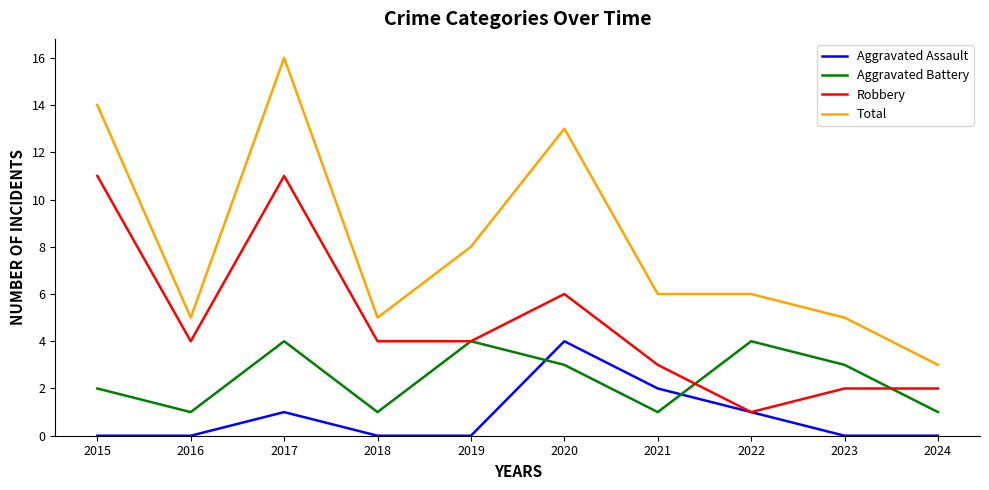

List the series in order of their overall mean, highest first.

Total, Robbery, Aggravated Battery, Aggravated Assault